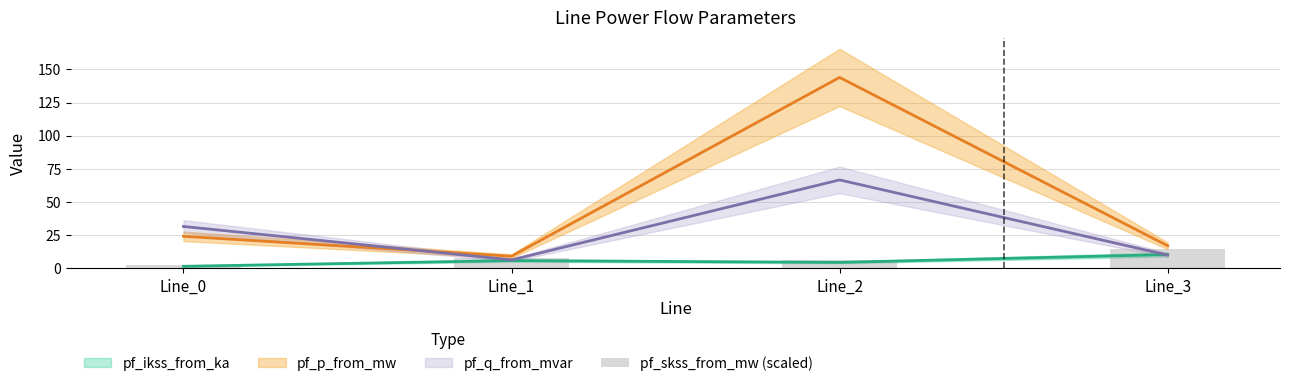

Between Line_3 and Line_1, which is larger?

Line_3